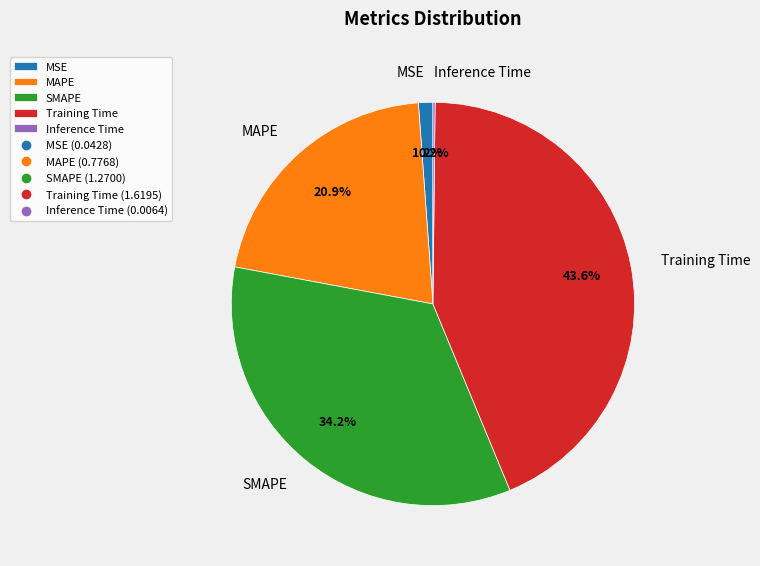

Is there a majority slice in this chart?

No